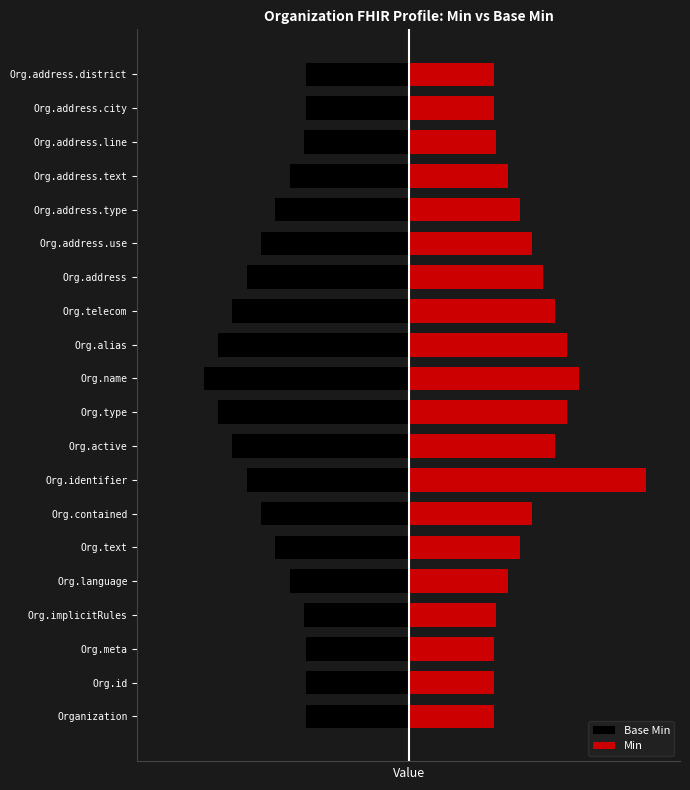

How many bars are there in total?

40